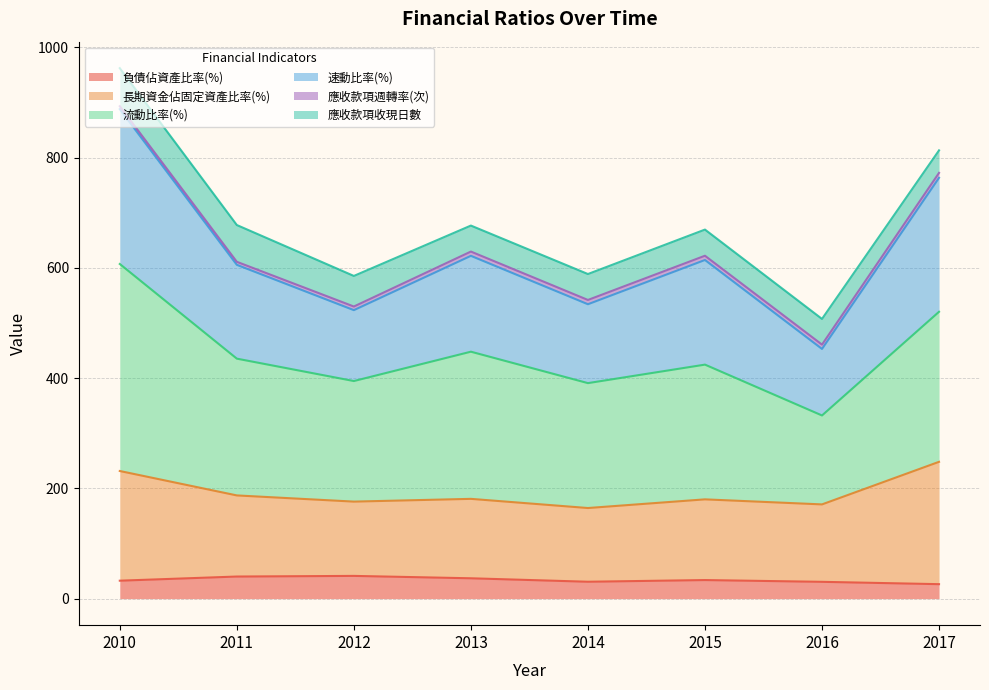

Where does the 長期資金佔固定資產比率(%) series first go above 181?

2010